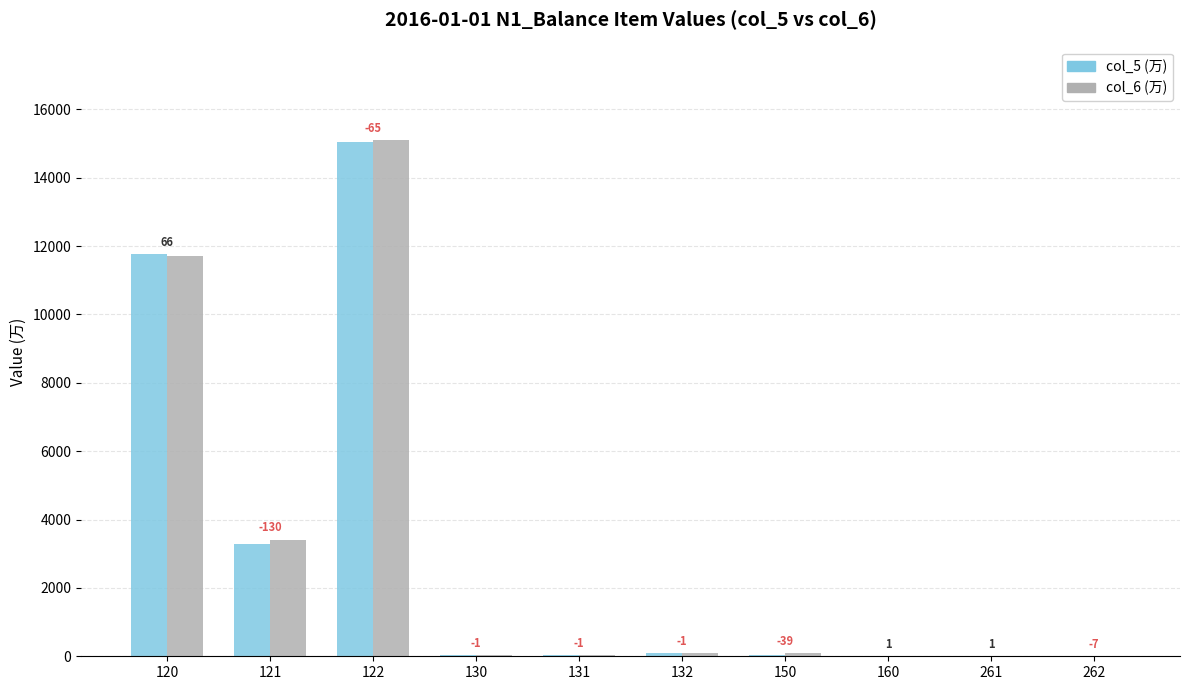

What is the difference between the col_6 (万) values at 150 and 262?

67.3